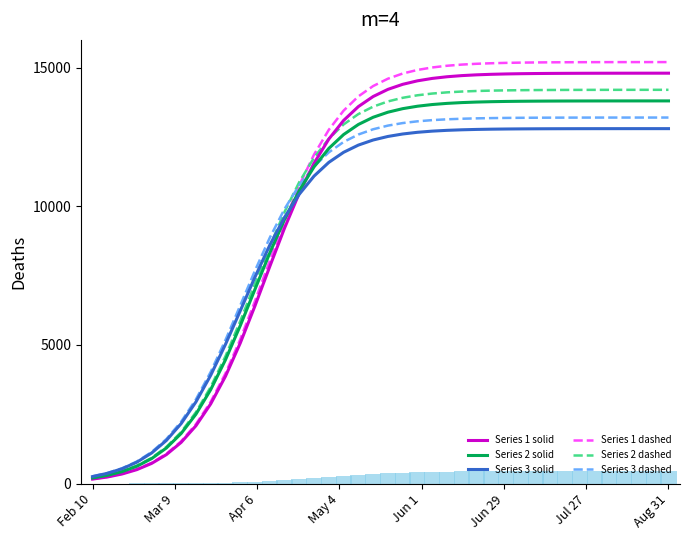

What is the highest value of the Series 3 dashed series?

13199.8